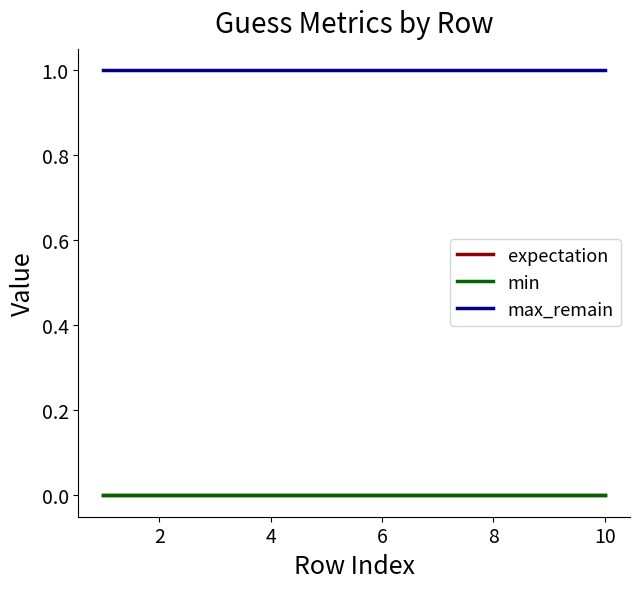

Does the chart display data point markers on the line(s)?

No